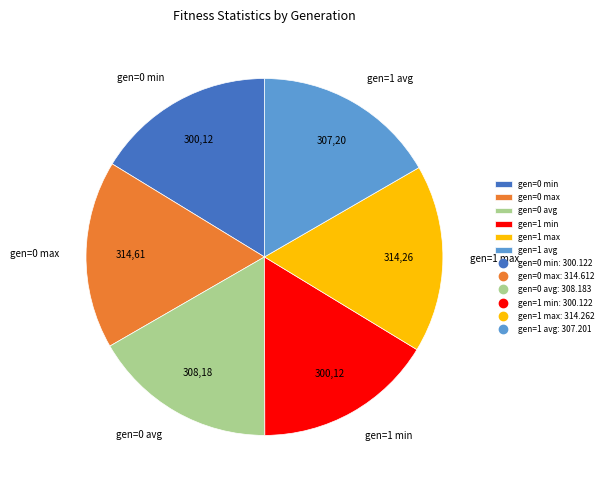

How many segments does this pie chart have?

6